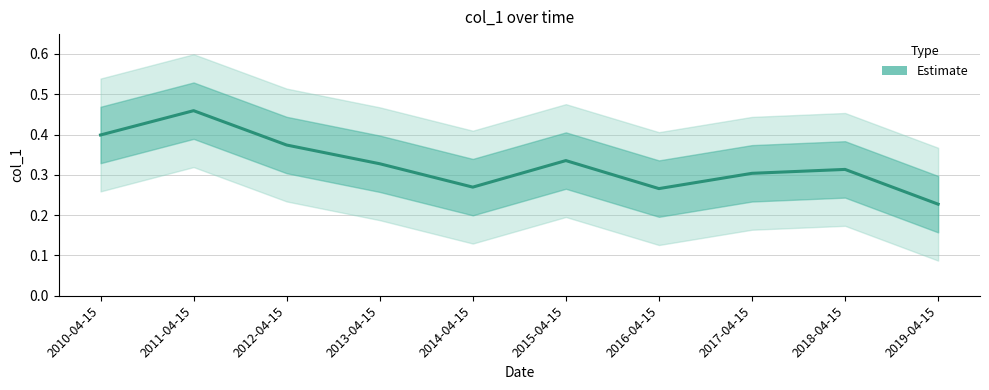

Reading left to right, extract all data points from this chart.

0.4	0.5	0.4	0.3	0.3	0.3	0.3	0.3	0.3	0.2